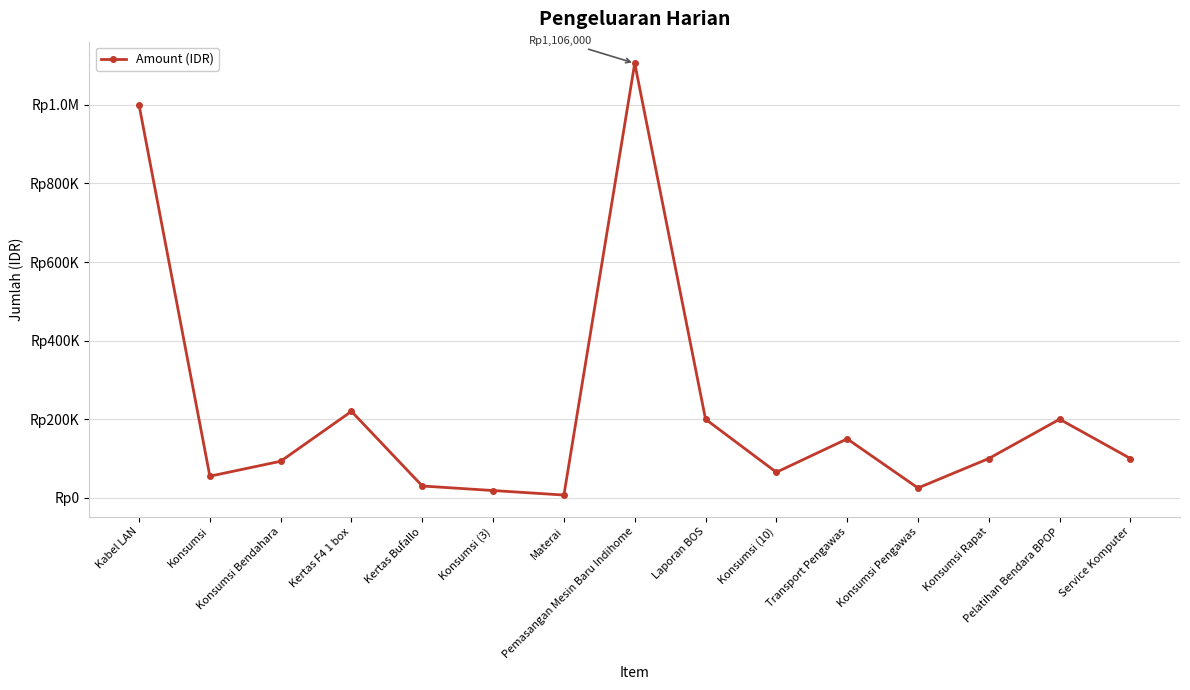

Is this an area chart (filled region under the line)?

No